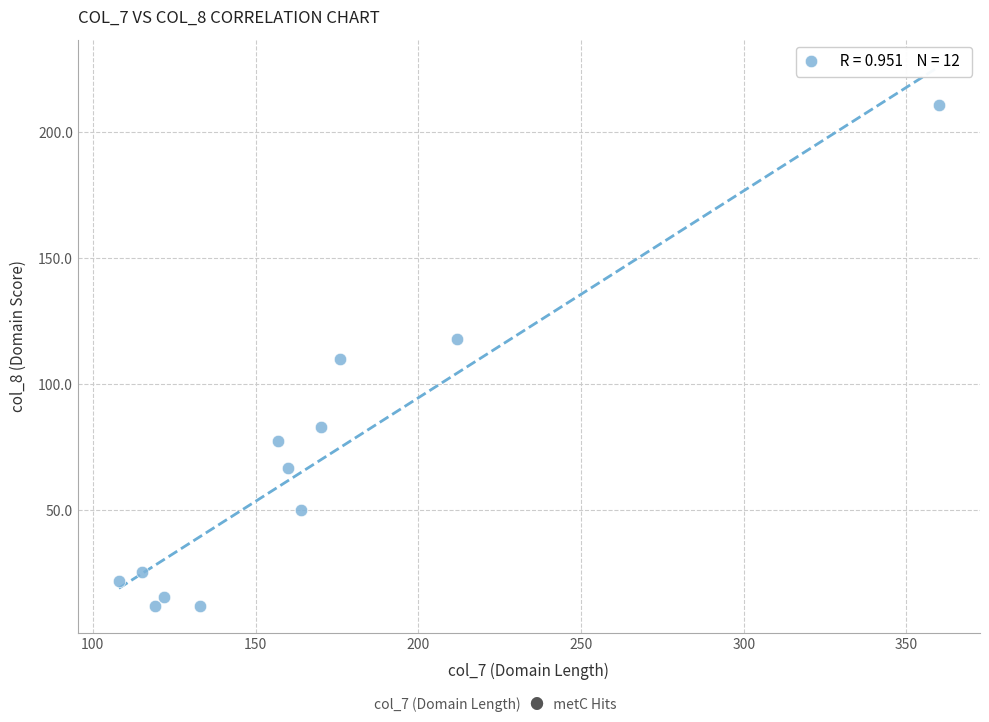

What is the range of X values (max minus min)?

252.0